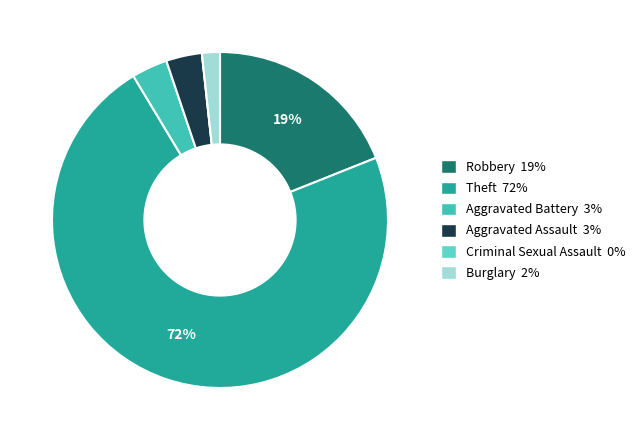

Is it true that Burglary 2% is 2% of the pie?

True